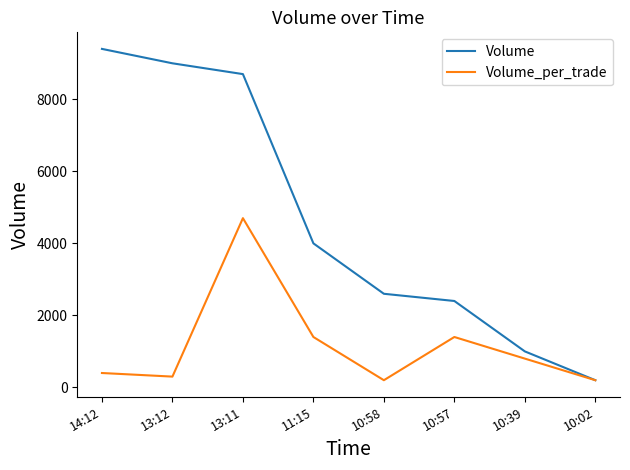

What is the total value across all series at 10:58?

2800